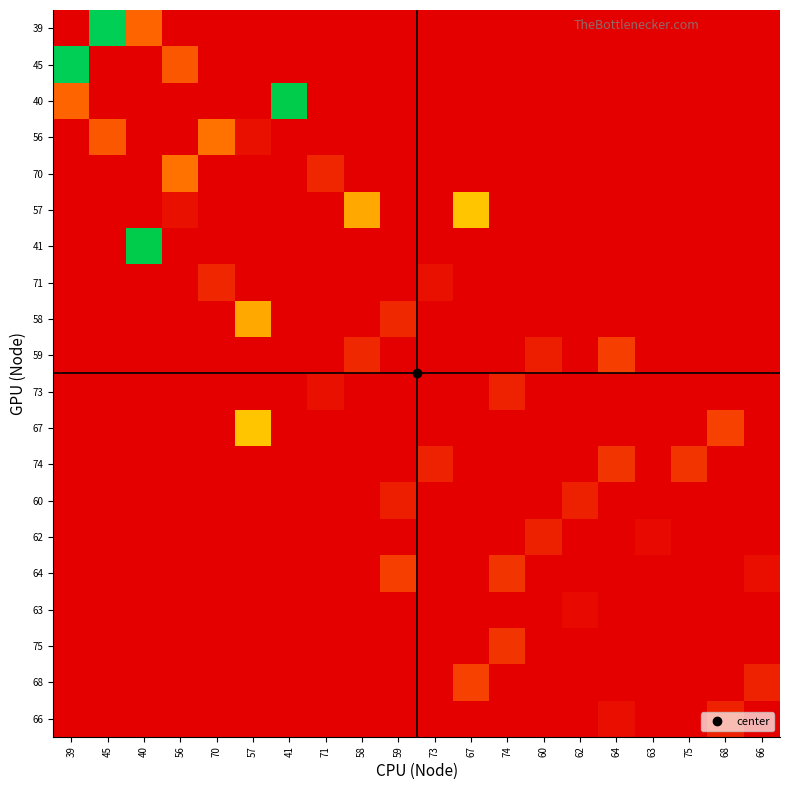

Between 66 and 60, which is larger?

66